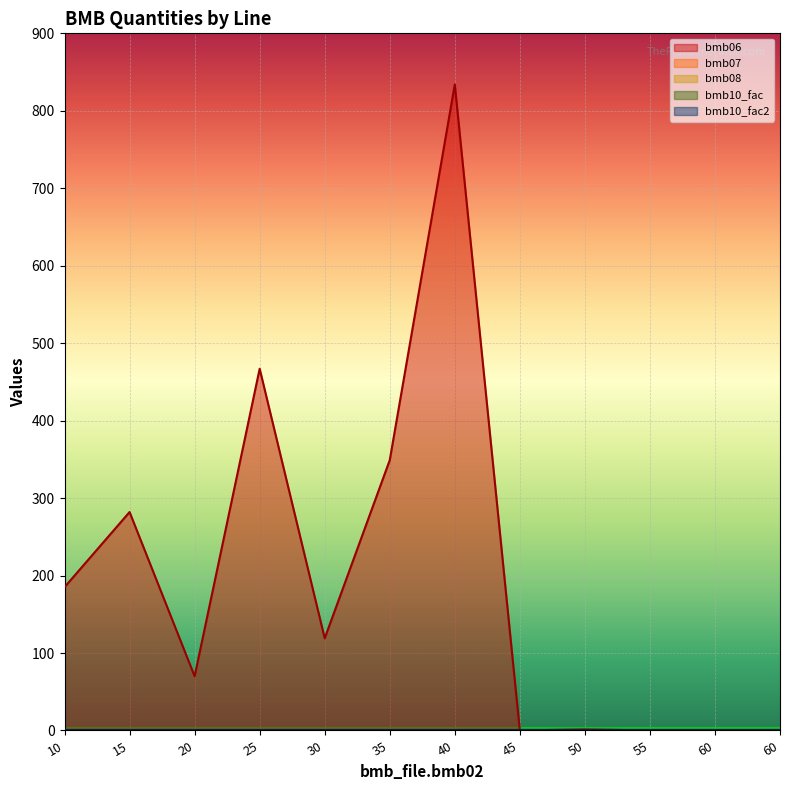

The value of bmb07 at 35 is 1.0. True or false?

True